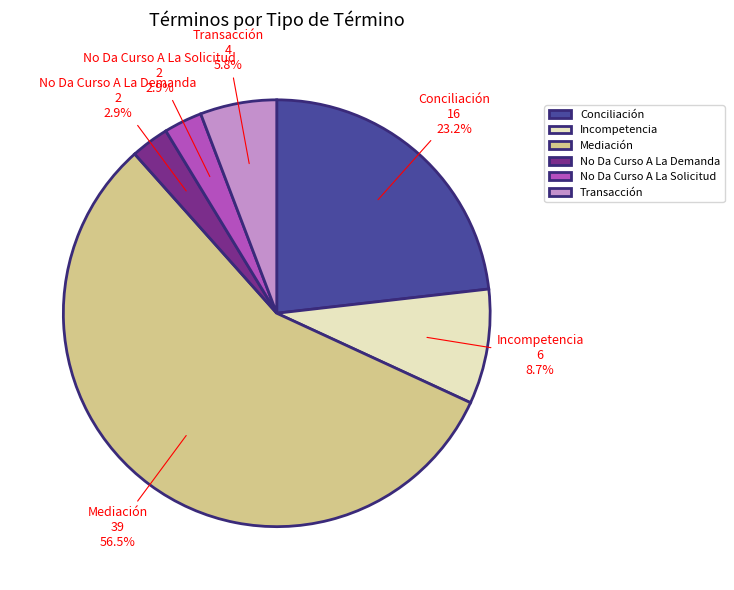

To the nearest percent, what portion does Transacción represent?

6%